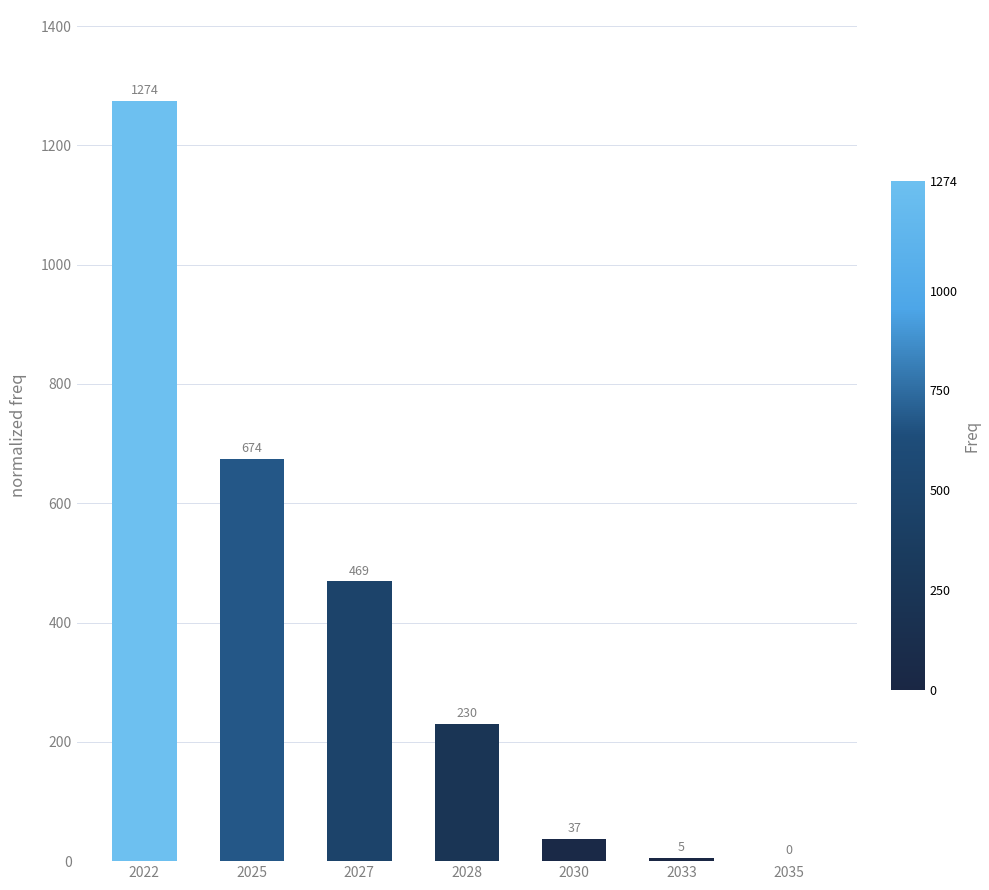

What is the greatest value displayed?

1274